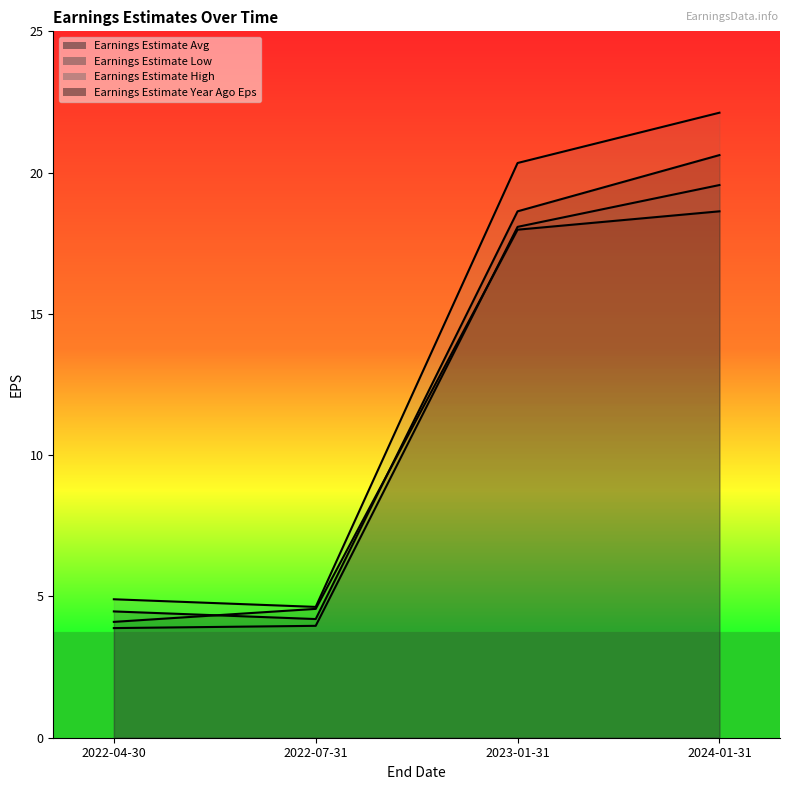

At which category is the sum across all series the highest?

2024-01-31